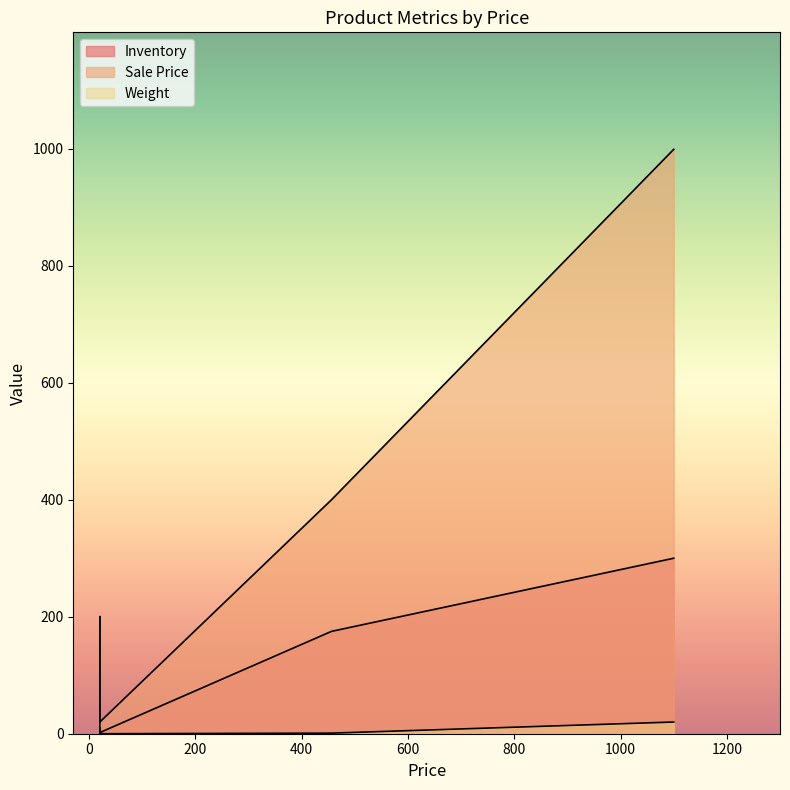

What is the average value of the Sale Price series?

403